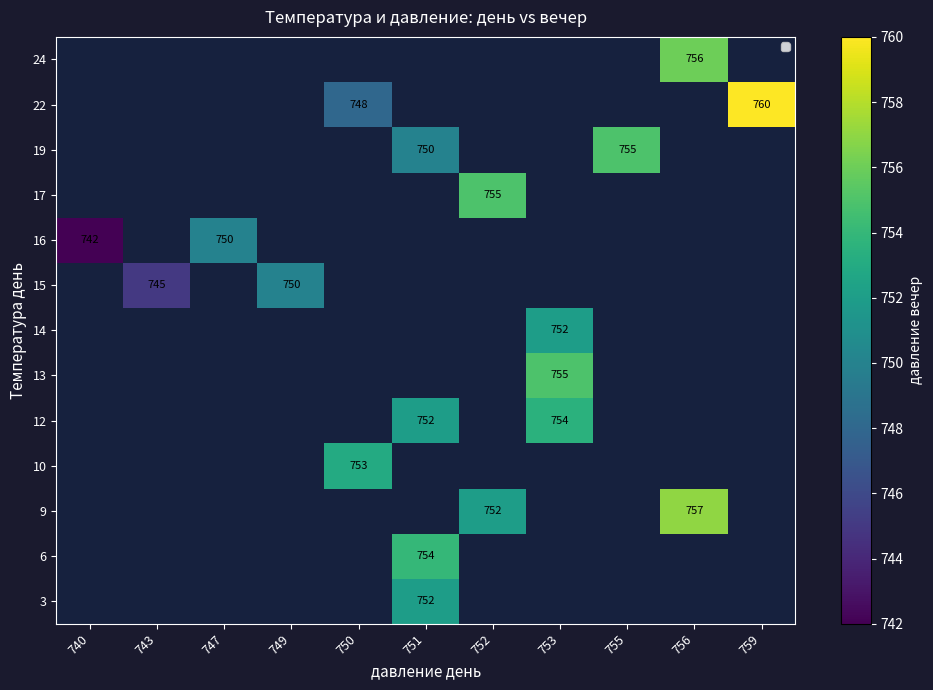

At which category does the chart reach its peak across all series?

759